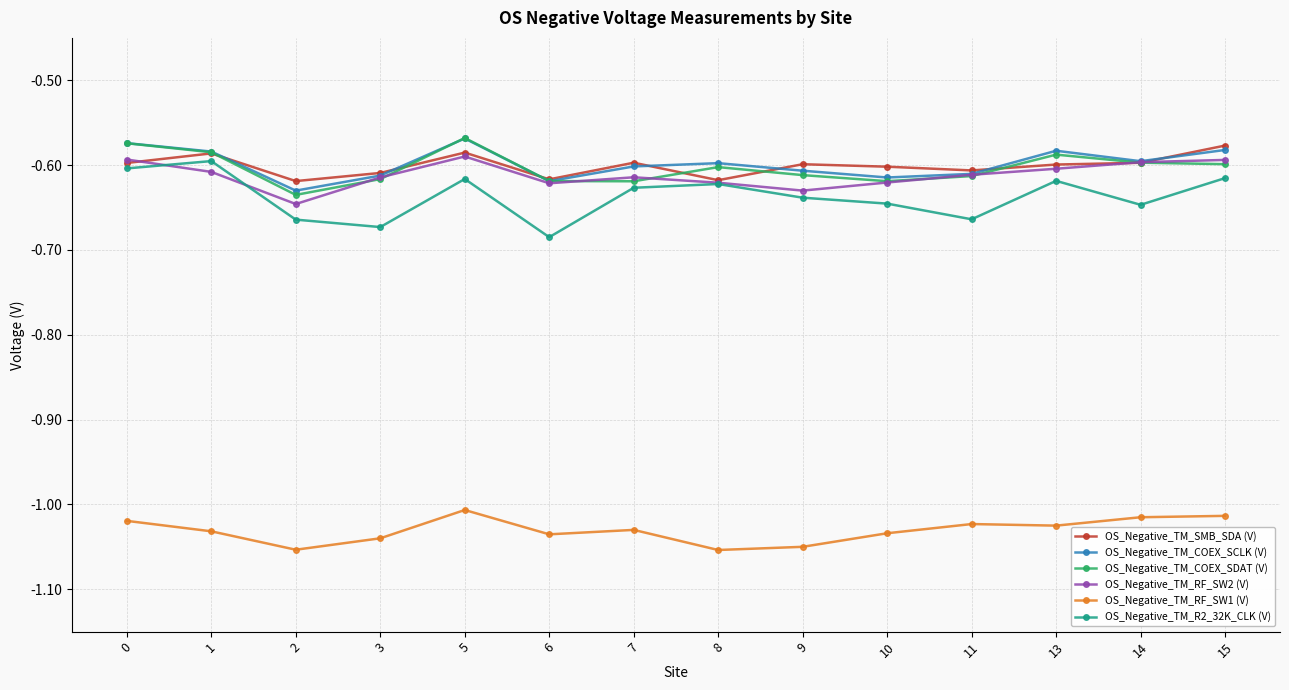

Which series has the largest range (max minus min)?

OS_Negative_TM_R2_32K_CLK (V)